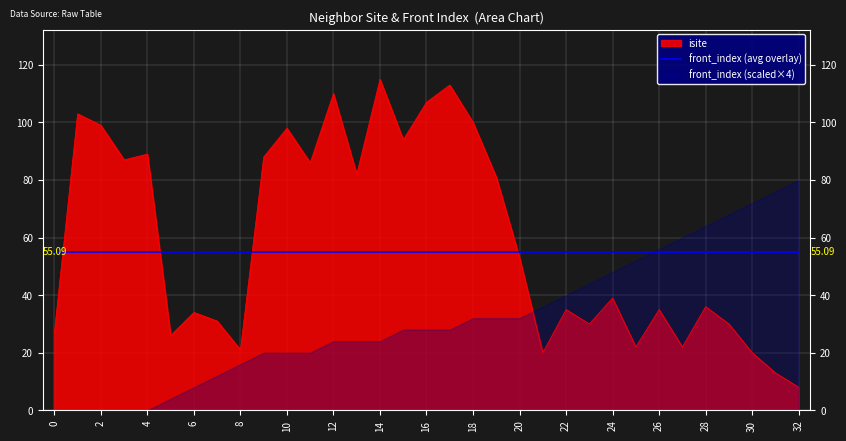

How many lines are shown in the chart?

1